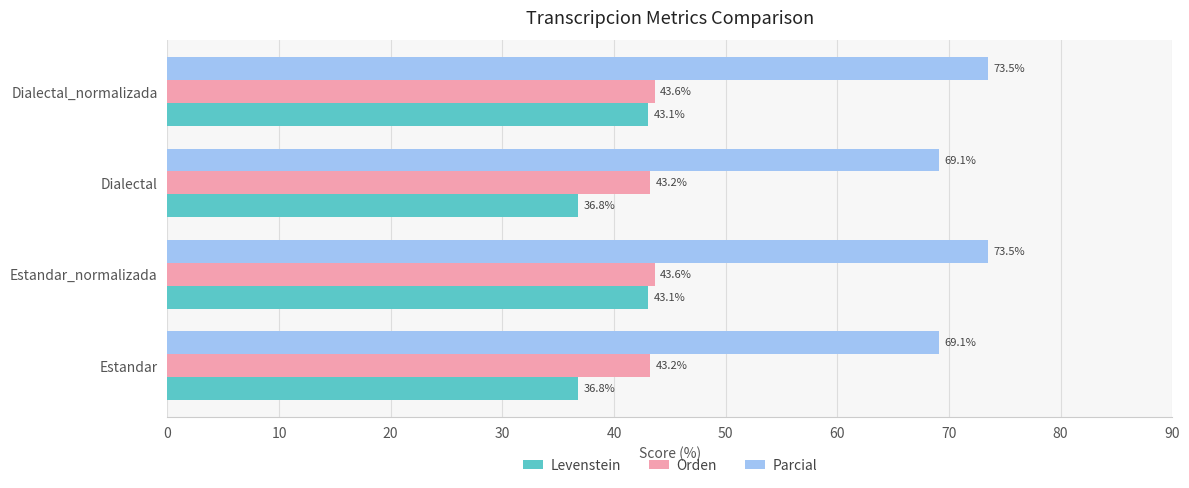

Is the value of Parcial at Estandar_normalizada greater than the value of Orden at Dialectal?

Yes